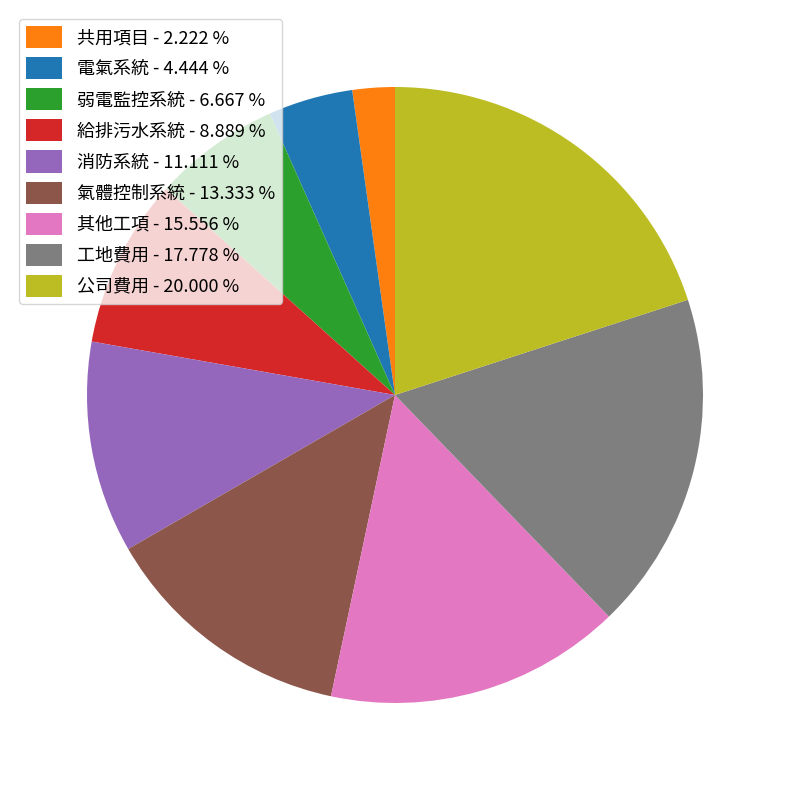

Is there a majority slice in this chart?

No